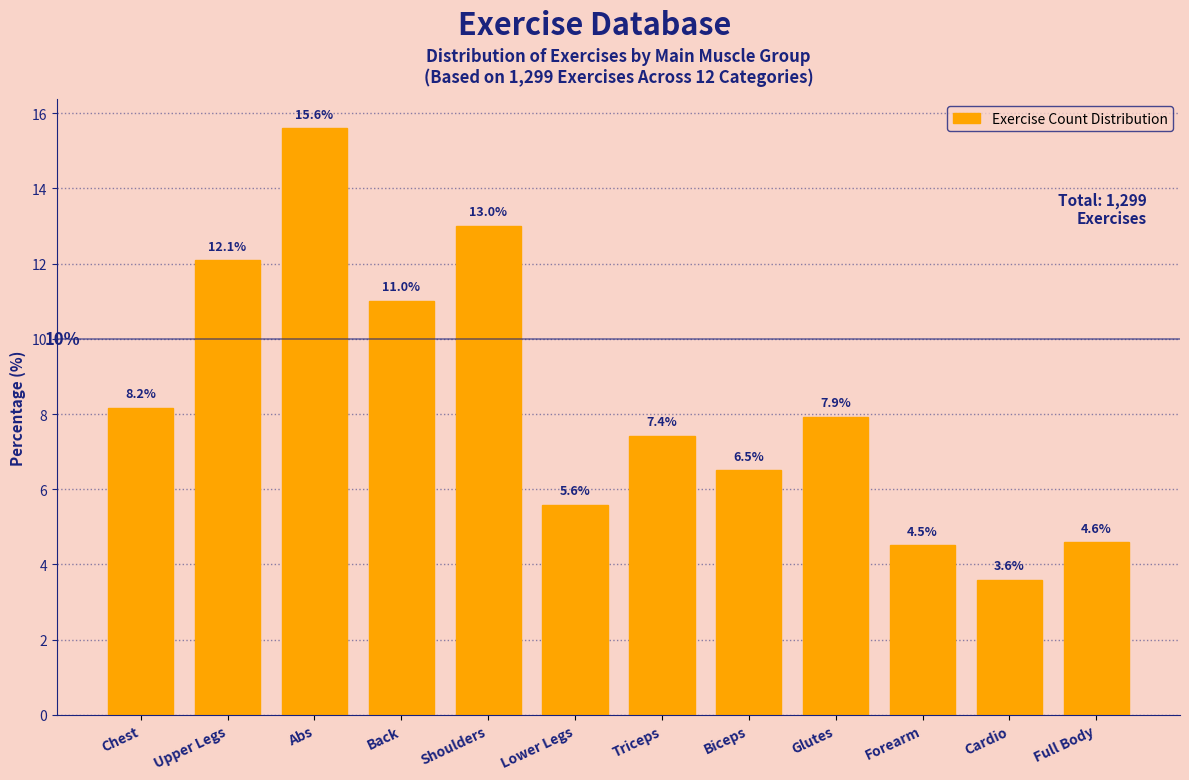

Reading left to right, transcribe all the data shown in this chart.

8.2	12.1	15.6	11.0	13.0	5.6	7.4	6.5	7.9	4.5	3.6	4.6